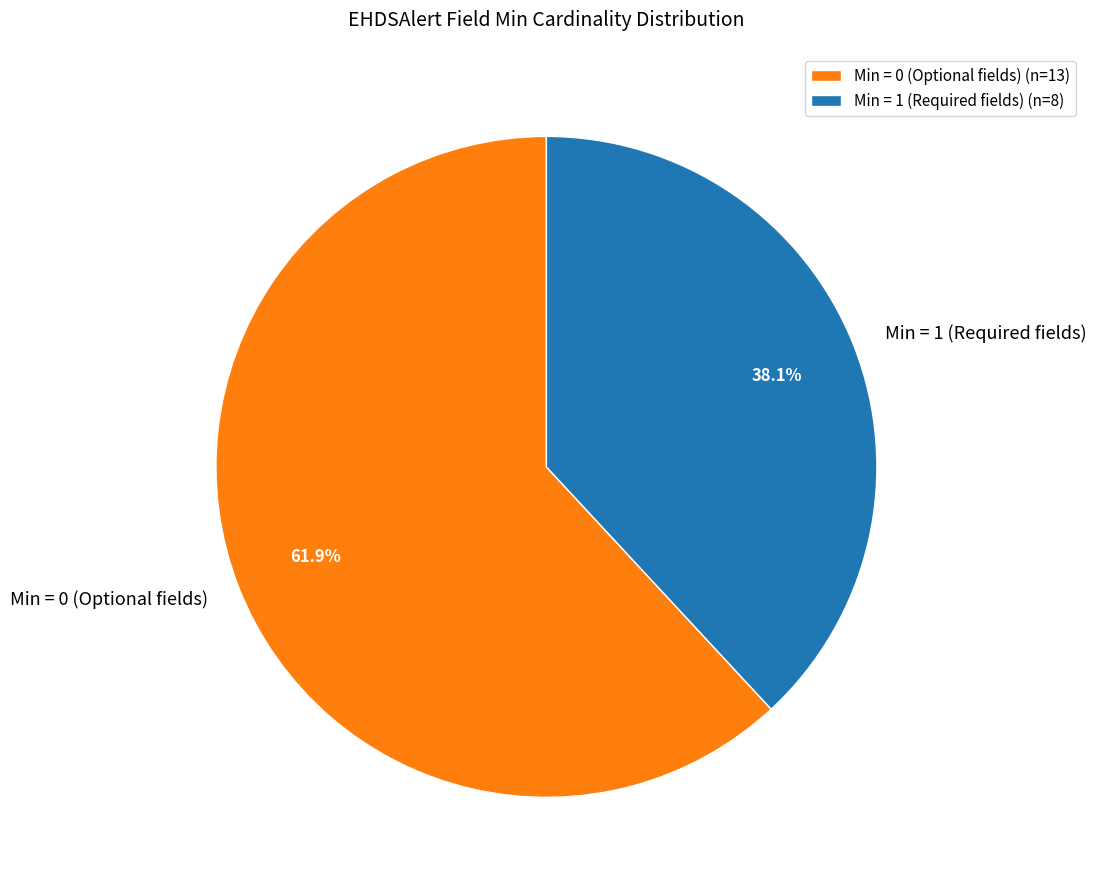

Between Min = 0 (Optional fields) and Min = 1 (Required fields), which is larger?

Min = 0 (Optional fields)